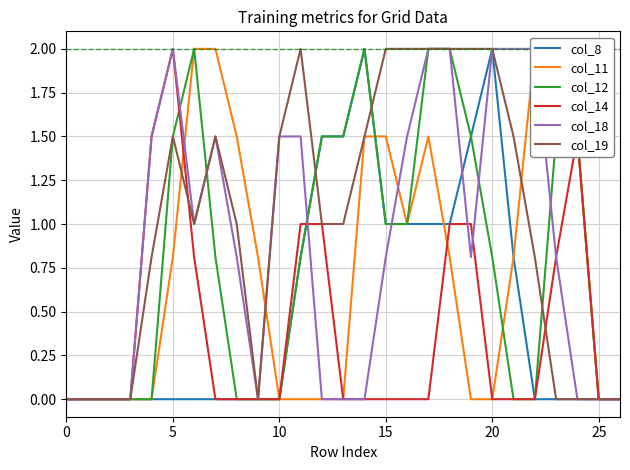

Is this an area chart (filled region under the line)?

No